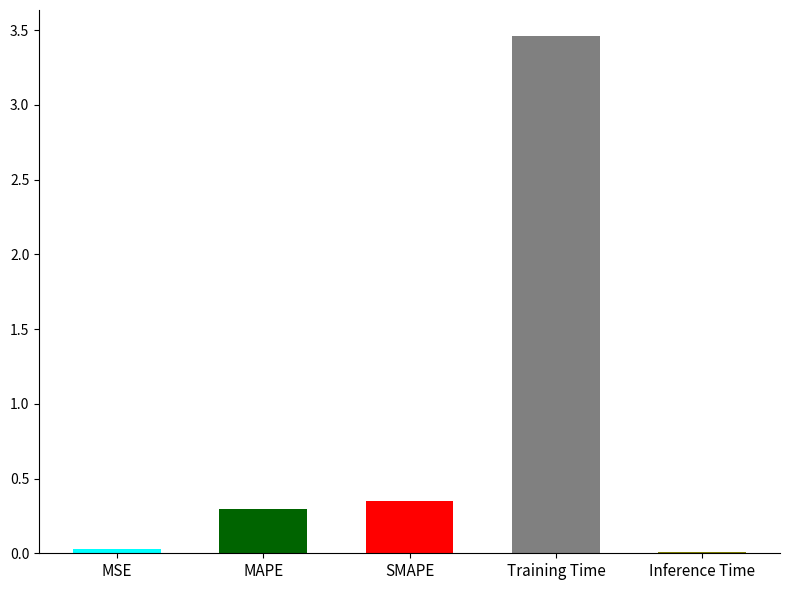

Between MAPE and Inference Time, which is larger?

MAPE